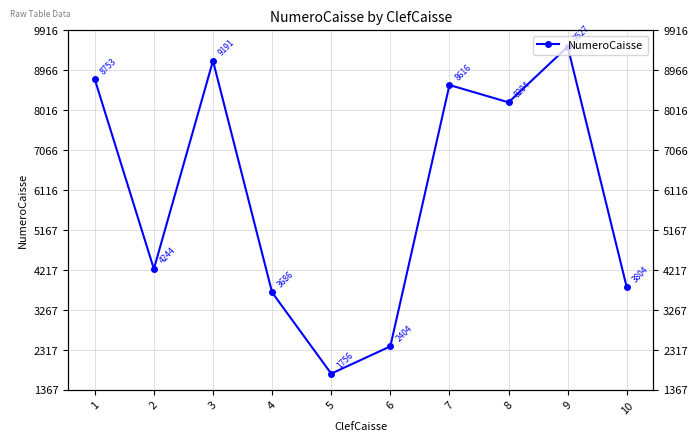

Where does the data first go above 8204?

1